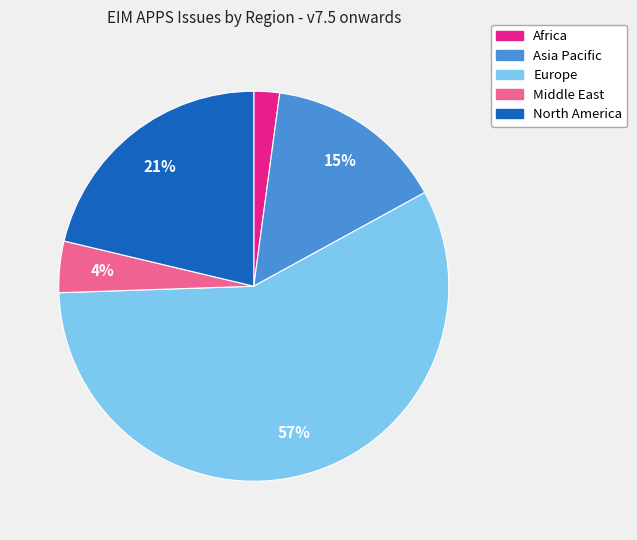

Which slice is the largest?

Europe